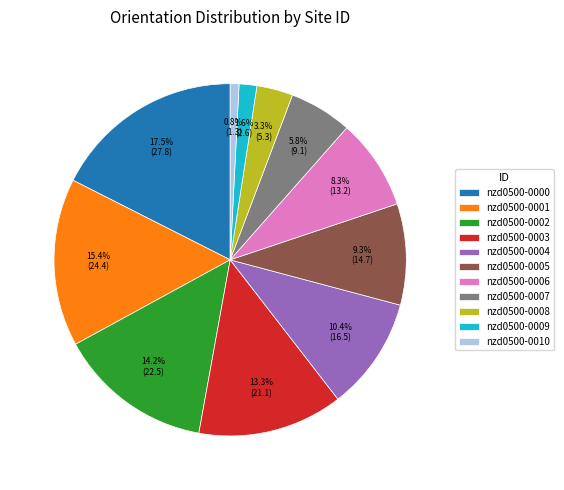

What percentage is the nzd0500-0005 slice, to the nearest percent?

9%